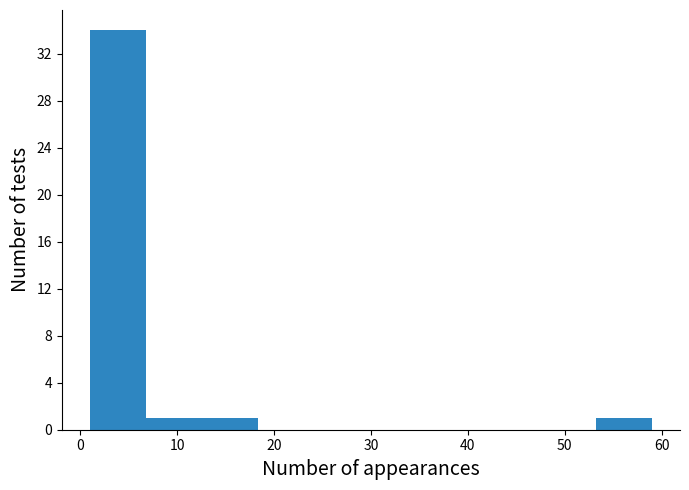

Reading left to right, list every bar in this chart as the range it spans on the x-axis followed by its height. Neither the bar edges nor the heights are printed on the chart, so give them approximately, as read against the axes.

1.0 to 6.8: 34
6.8 to 12.6: 1
12.6 to 18.4: 1
18.4 to 24.2: 0
24.2 to 30.0: 0
30.0 to 35.8: 0
35.8 to 41.6: 0
41.6 to 47.4: 0
47.4 to 53.2: 0
53.2 to 59.0: 1